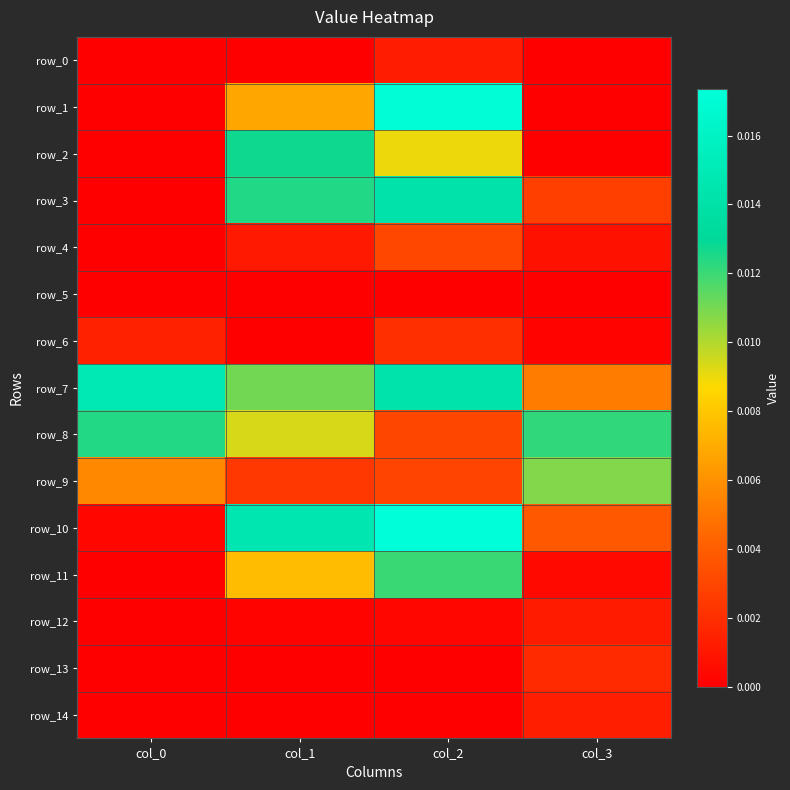

At which category is the sum across all series the highest?

col_2